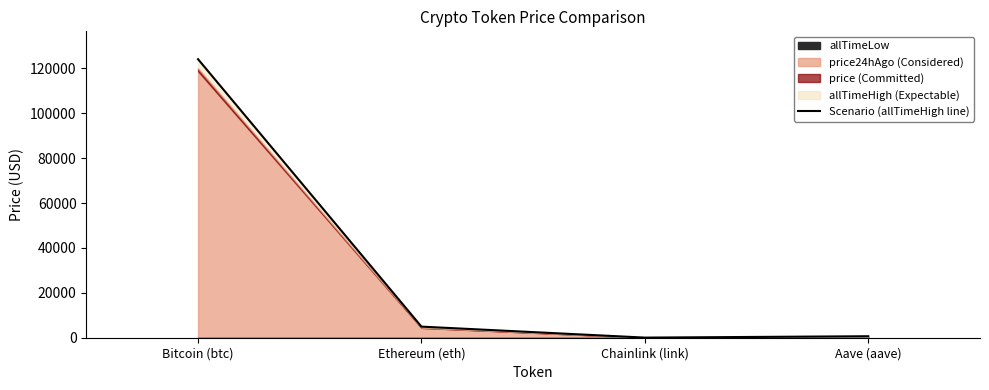

Rank the categories by value from lowest to highest.

Chainlink (link), Aave (aave), Ethereum (eth), Bitcoin (btc)